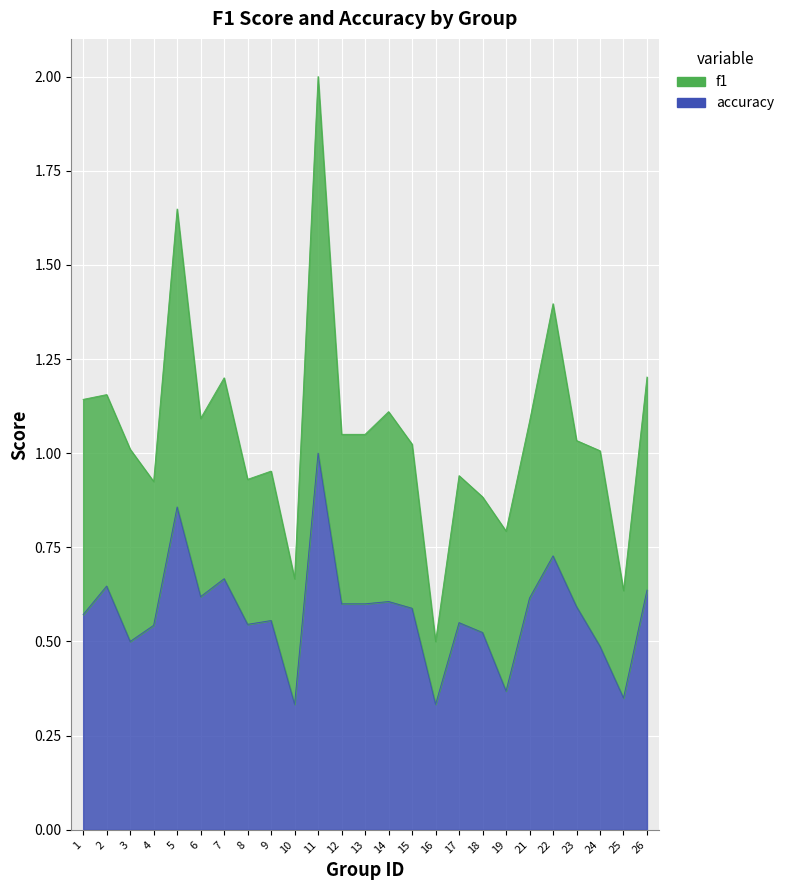

Rank the categories by value from lowest to highest.

10, 16, 25, 19, 24, 3, 18, 4, 8, 17, 9, 1, 15, 23, 12, 13, 14, 21, 6, 26, 2, 7, 22, 5, 11